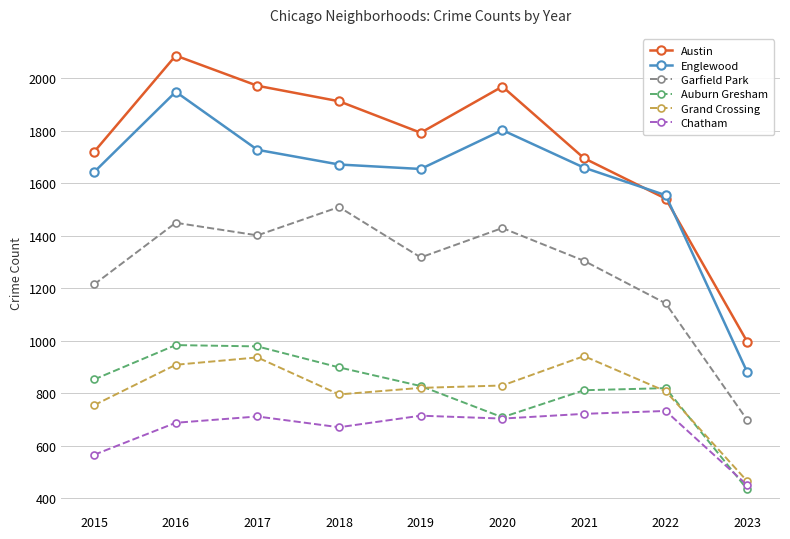

Is this an area chart (filled region under the line)?

No